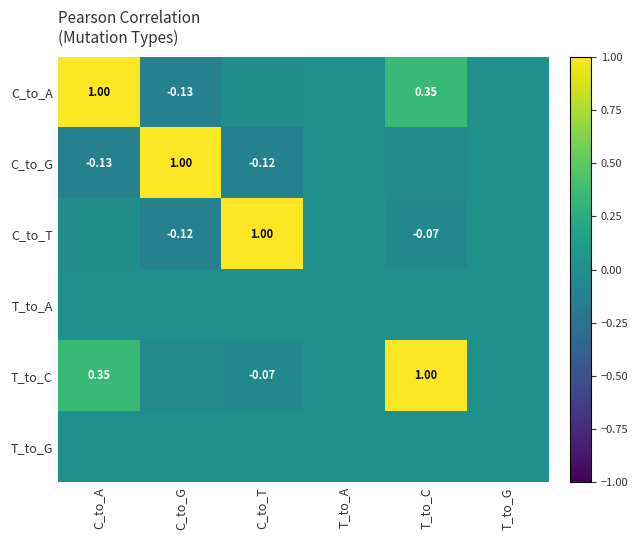

At how many categories does at least one series exceed 0?

4